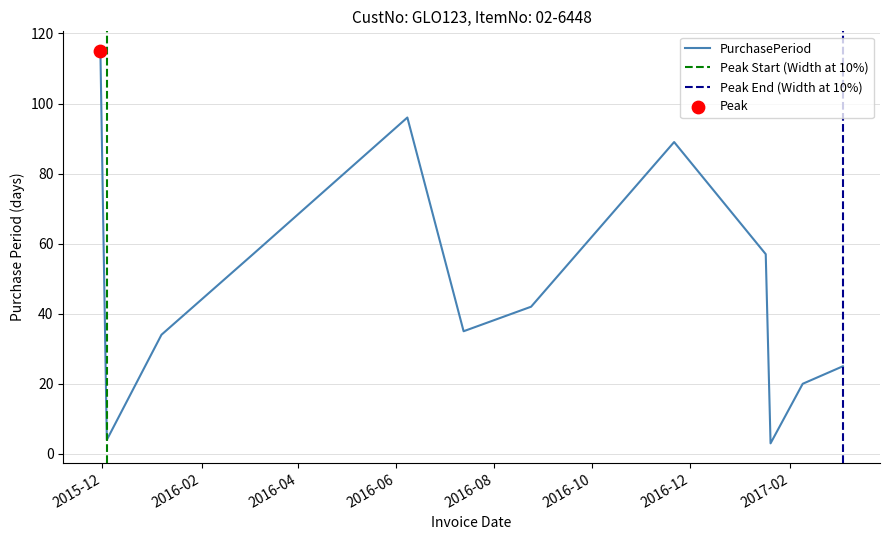

What is the ratio of the value at 2016-01-07 to the value at 2015-12-04?

8.5